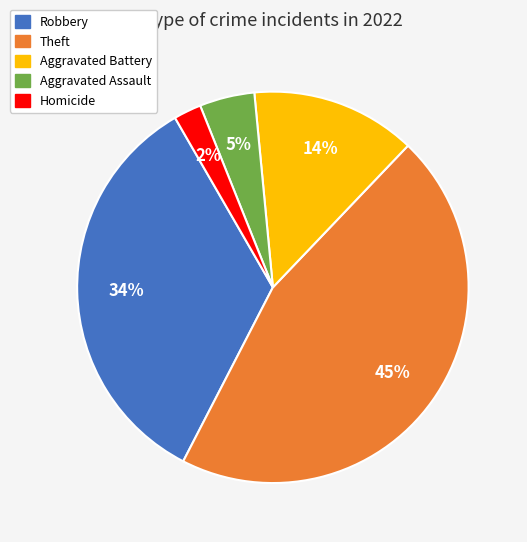

Which slice is the smallest?

Homicide